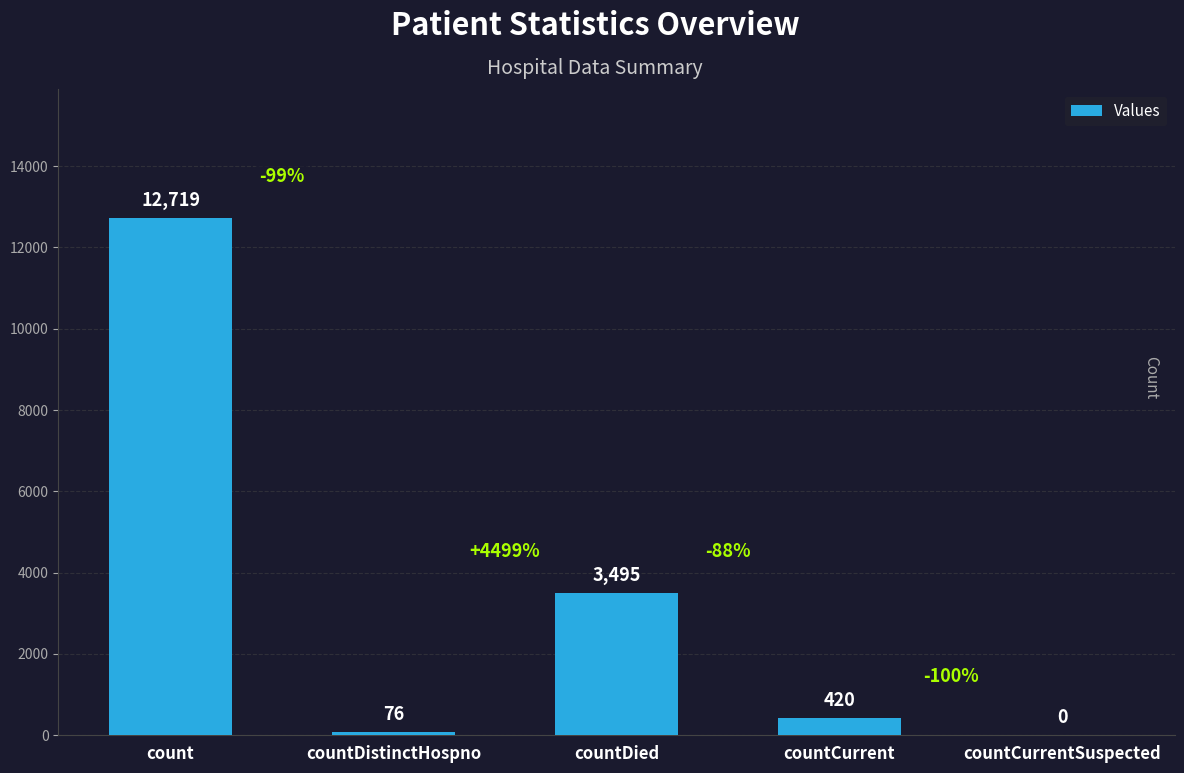

At which category does the chart reach its peak across all series?

count